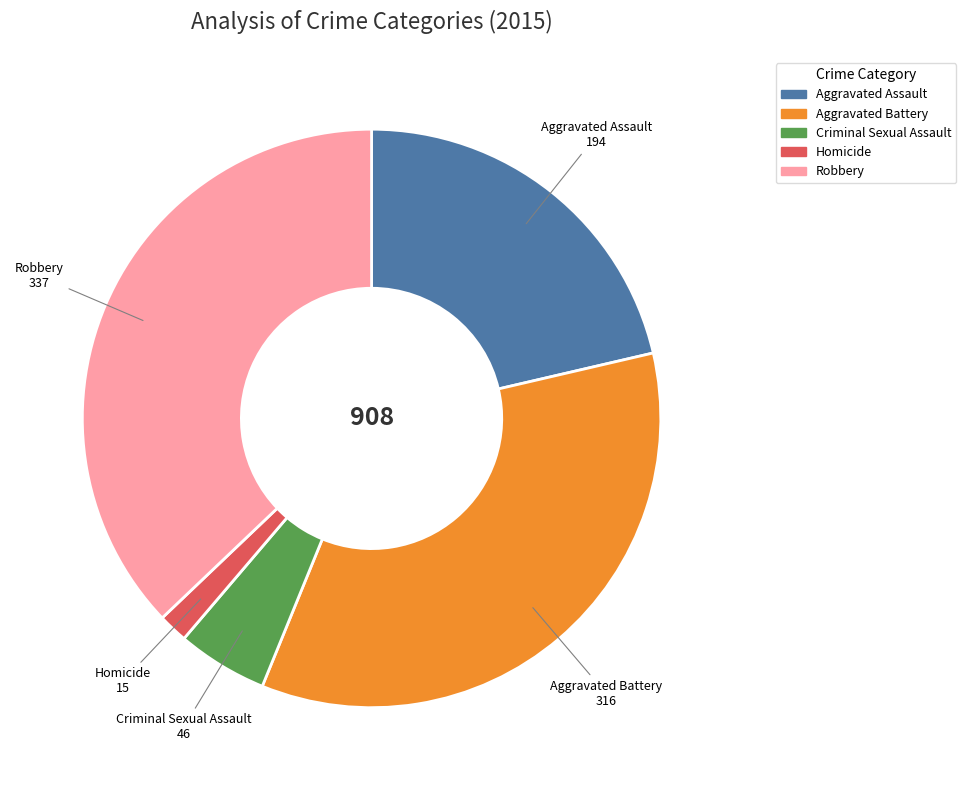

The Robbery slice represents 37% of the pie. True or false?

True